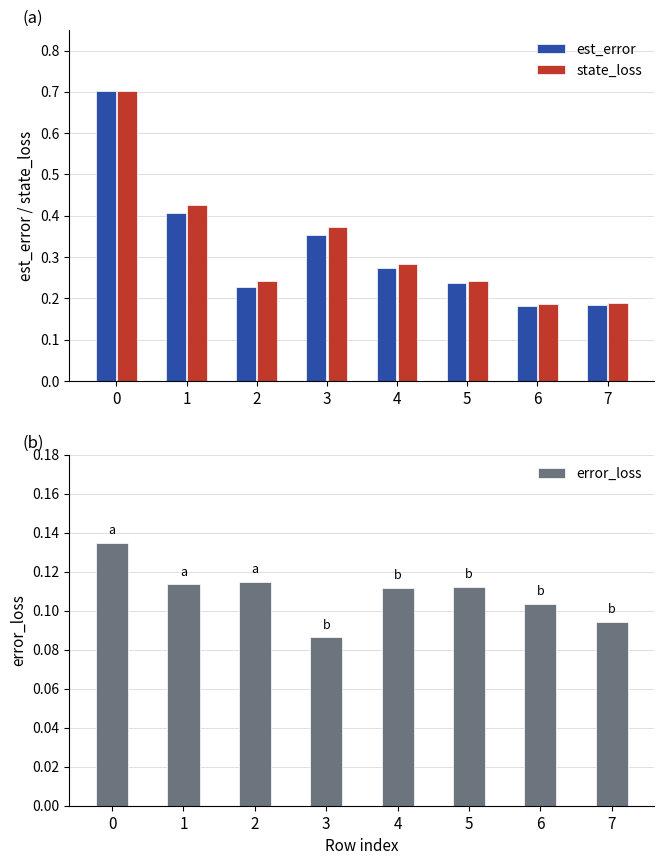

What is the smallest value displayed?

0.1